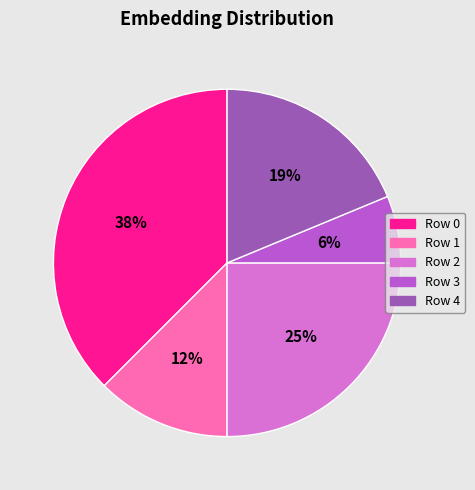

Which has a higher value, Row 1 or Row 2?

Row 2